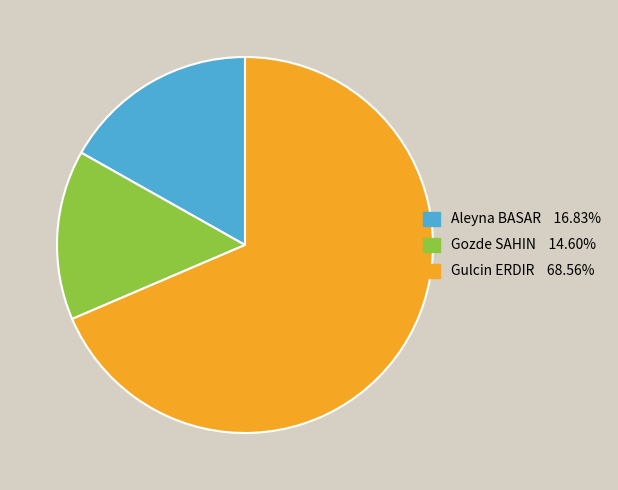

Is there a majority slice in this chart?

Yes